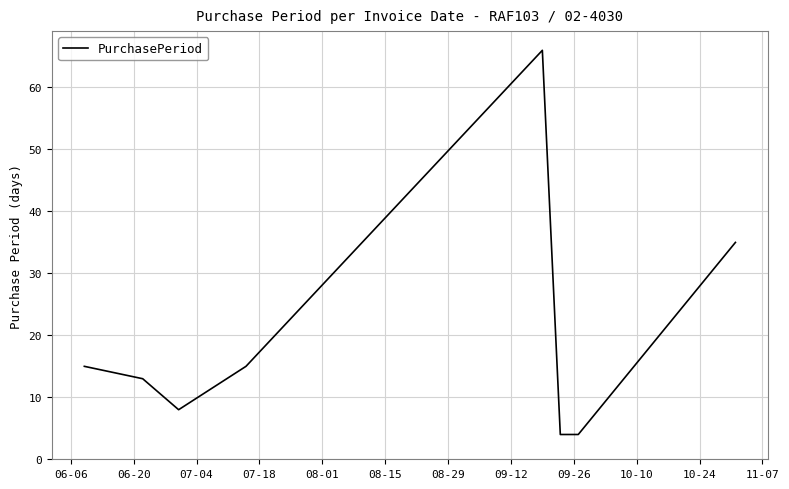

Reading left to right, transcribe all the data shown in this chart.

15	13	8	15	66	4	4	35